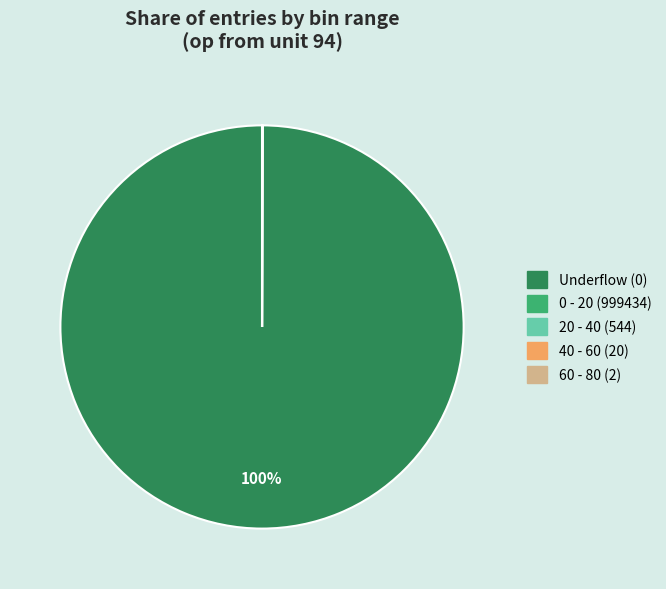

Is there any slice that represents more than half of the pie?

Yes